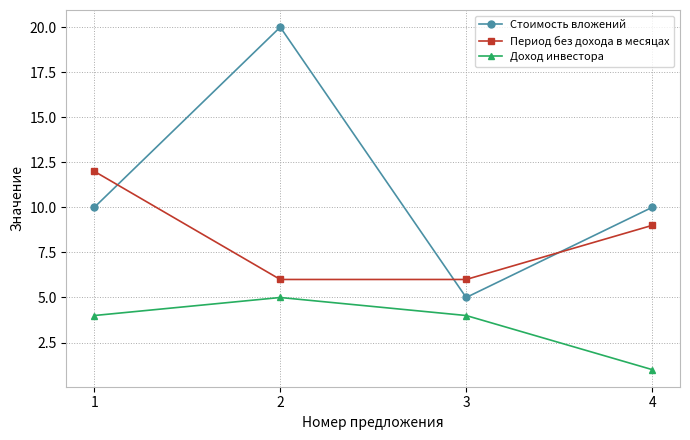

True or false: Доход инвестора and Стоимость вложений intersect in this chart.

False